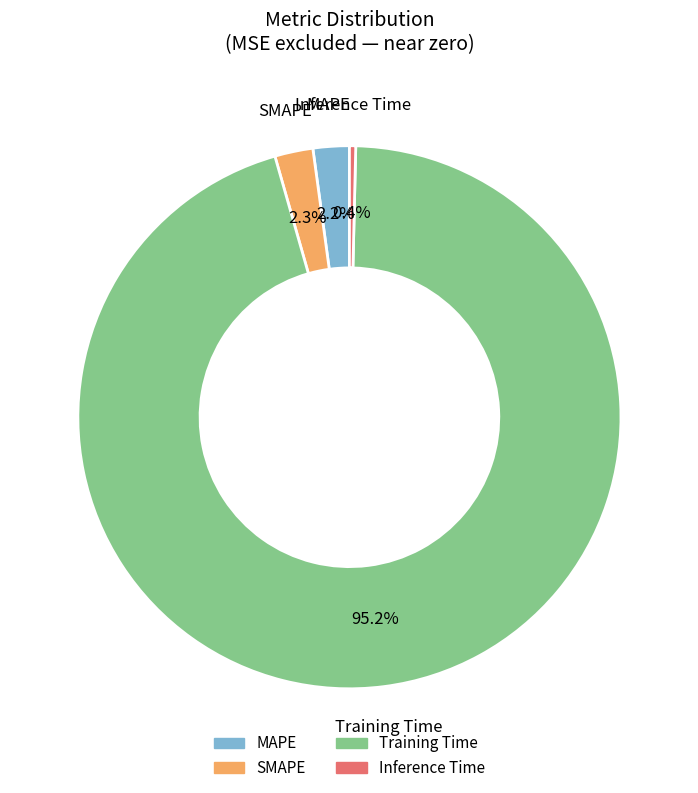

Between Inference Time and MAPE, which is larger?

MAPE